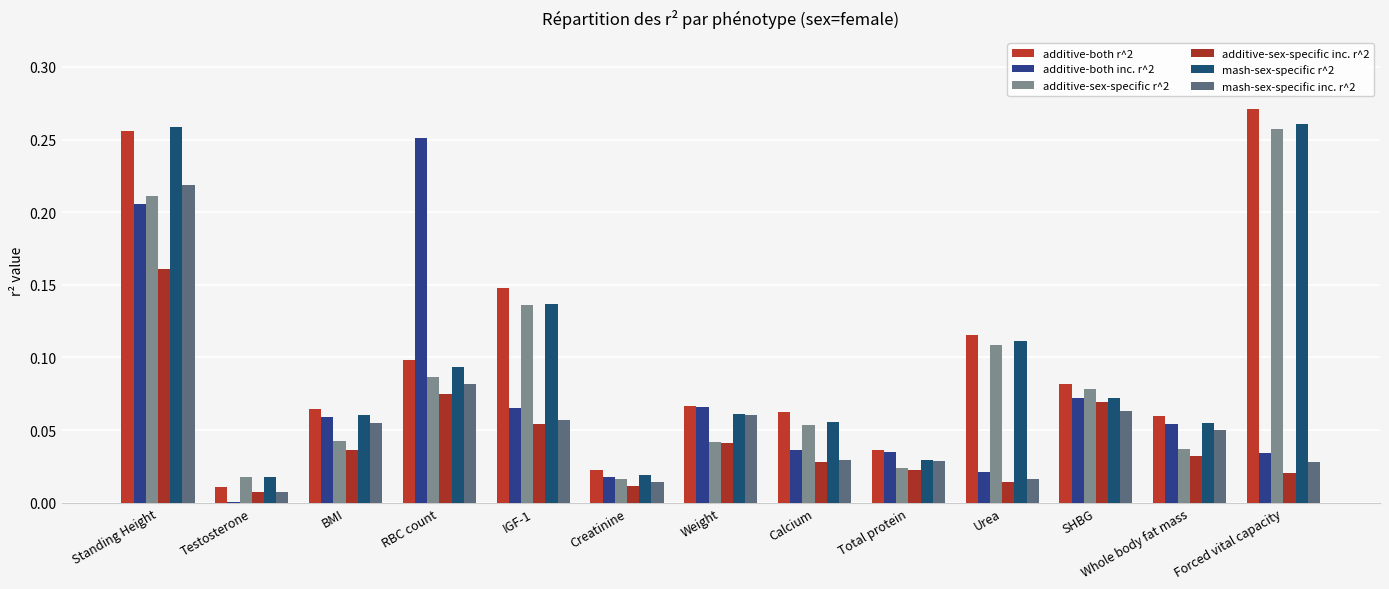

What is the label of the 9th bar from the right?

IGF-1